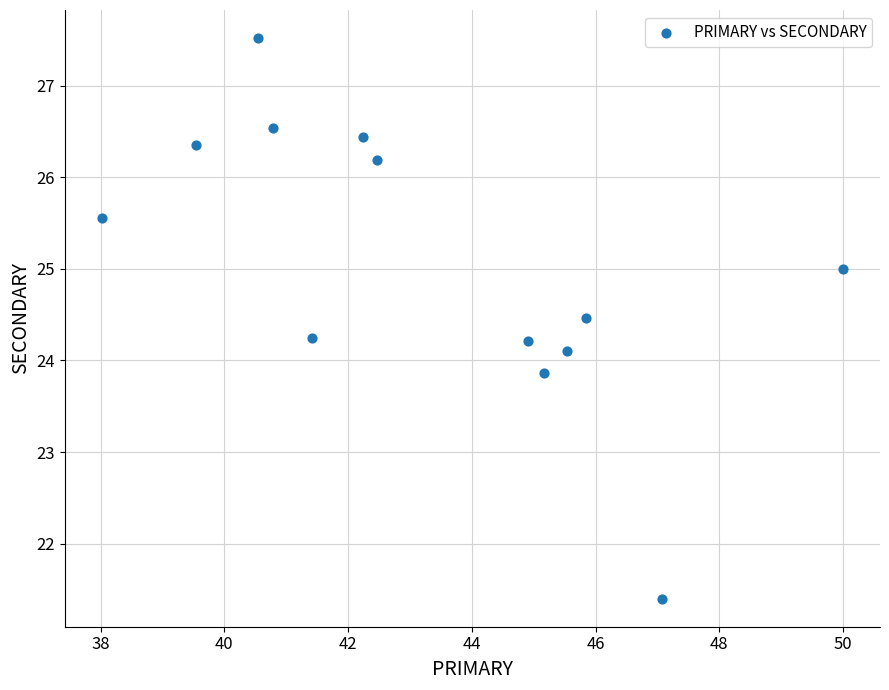

What is the range of Y values (max minus min)?

6.1